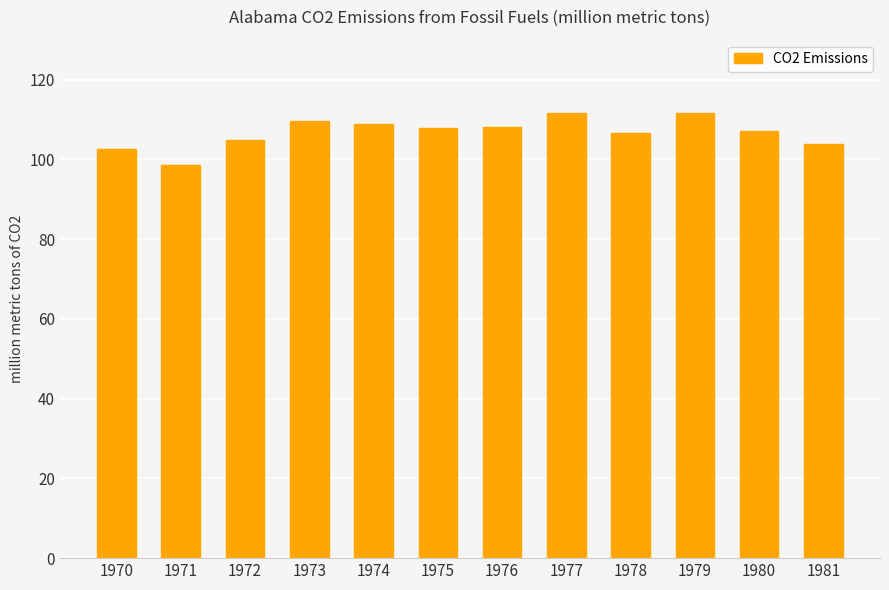

Approximately how many times larger is the value at 1970 compared to 1981?

1.0